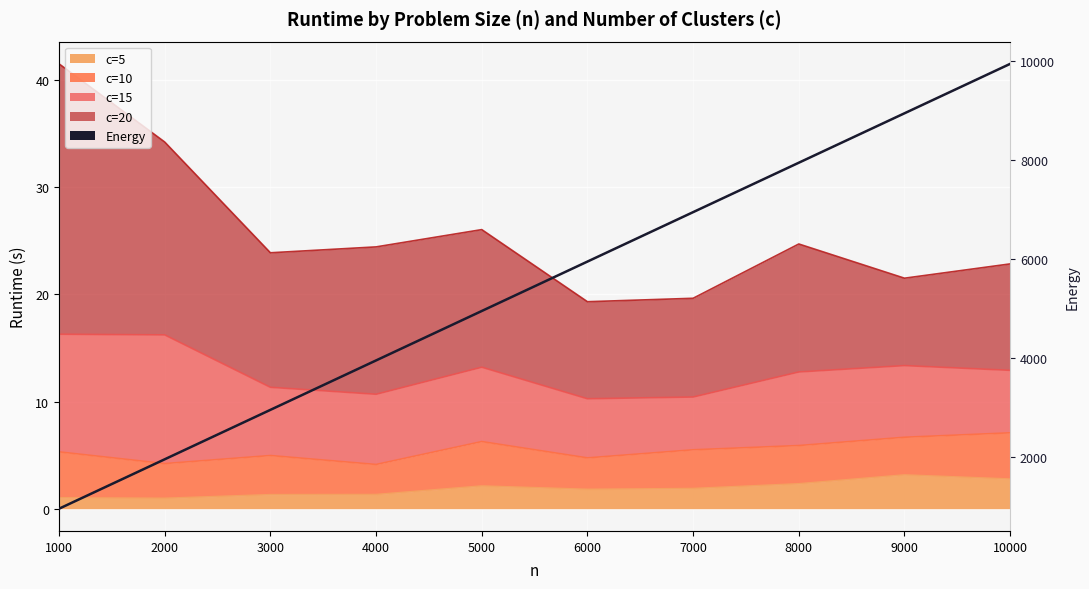

Approximately how many times larger is the value at 7000 compared to 8000?

0.9